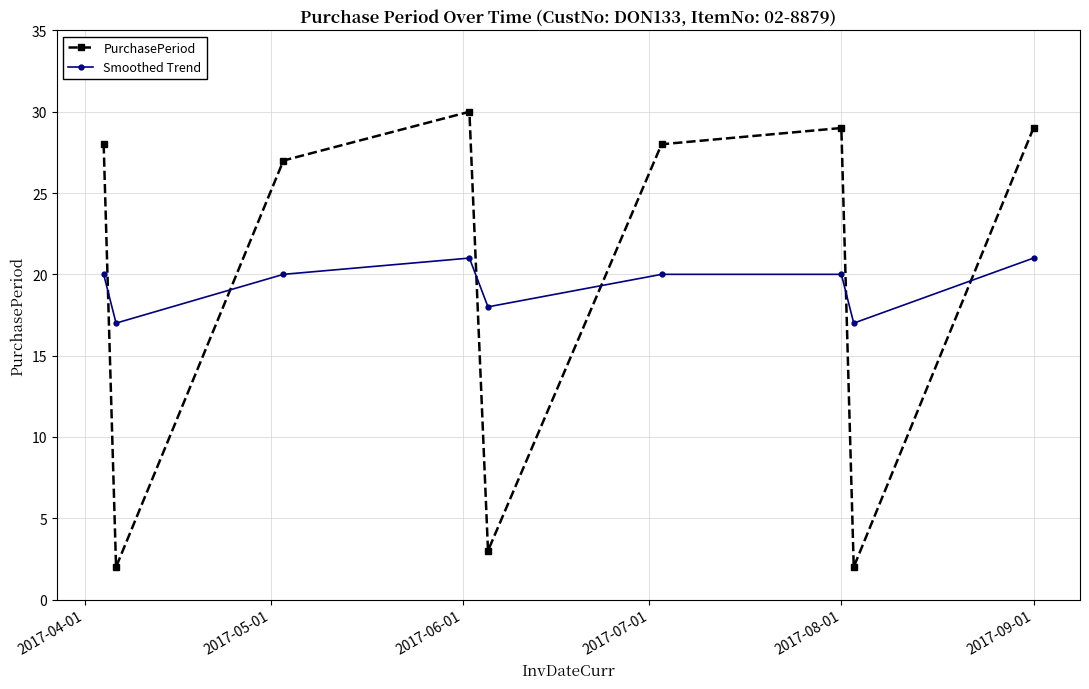

Reading left to right, what are all the values shown in this chart?

PurchasePeriod: 28	2	27	30	3	28	29	2	29
Smoothed Trend: 20	17	20	21	18	20	20	17	21